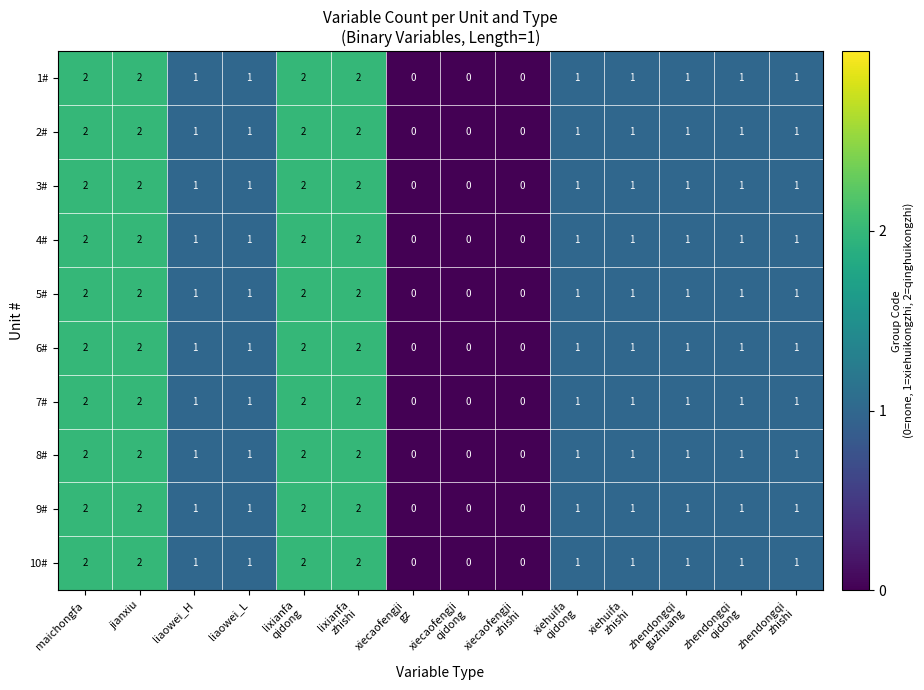

What is the sum of all 3# values?

15